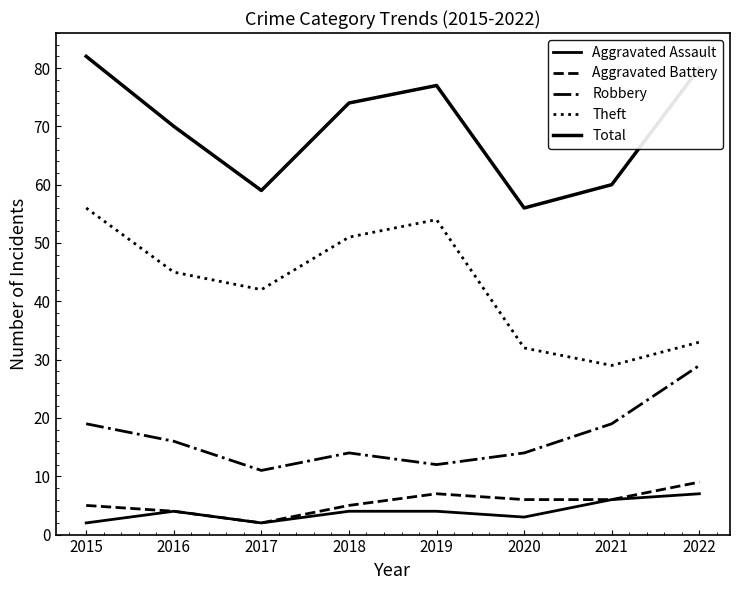

How many lines are shown in the chart?

5